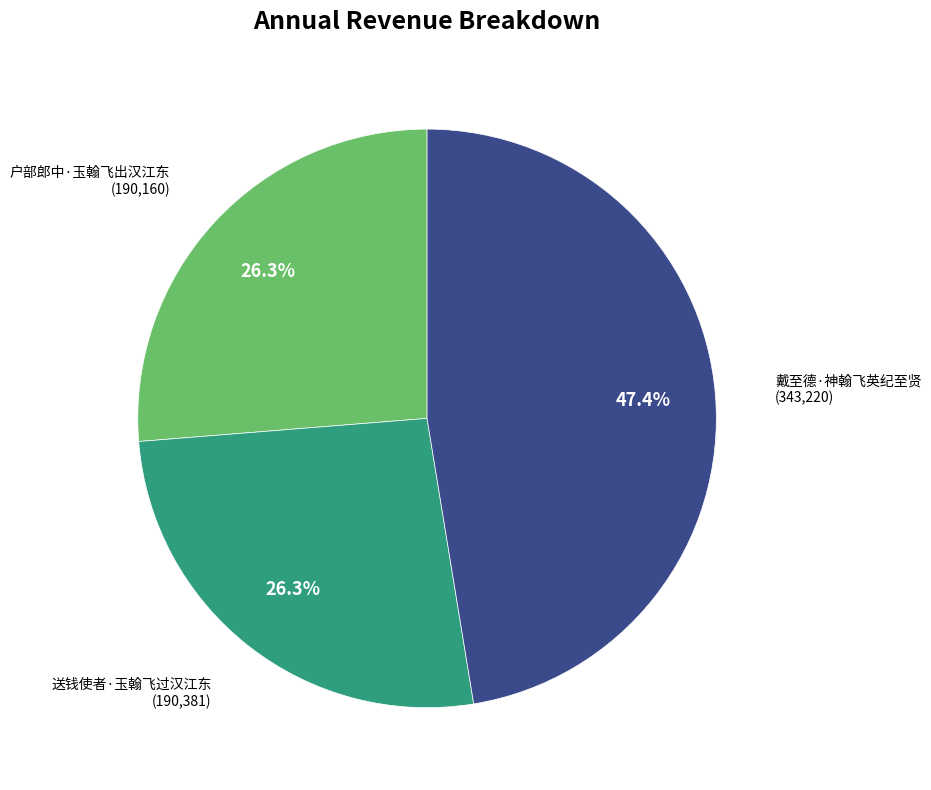

Combined, what portion of the pie is 送钱使者·玉翰飞过汉江东 and 戴至德·神翰飞英纪至贤?

73.7%